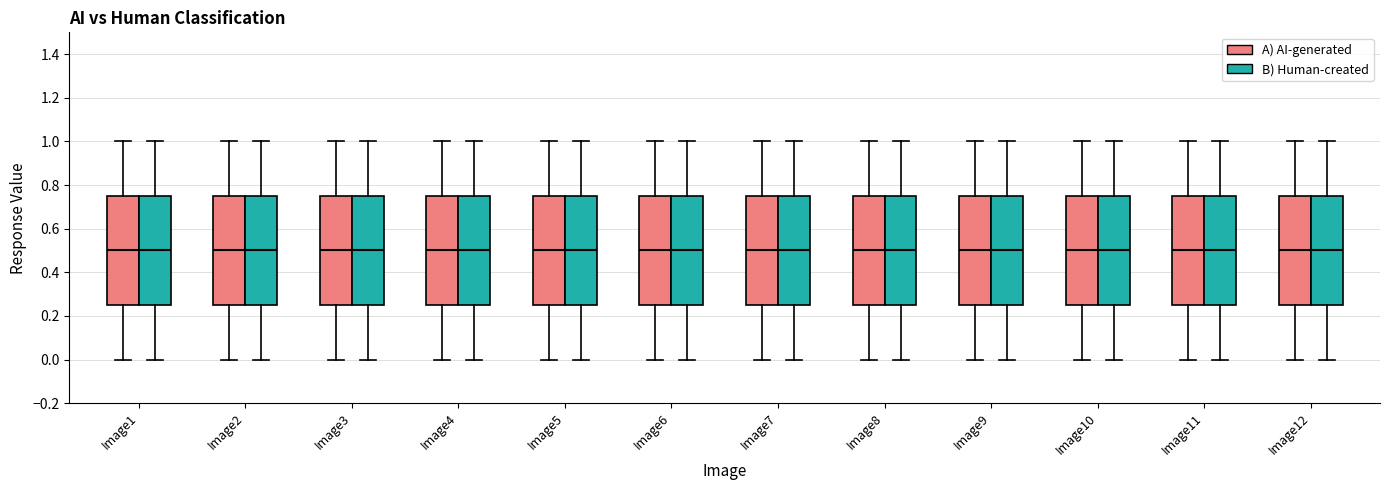

Reading left to right, transcribe this box plot: for each box, give where its median line is, the range the box spans, and where its two whiskers end, as read against the y-axis. The values are not printed on the chart, so give them approximately, as read against the axis.

Image1 (A) AI-generated): median 0.50, box 0.26 to 0.76, whiskers 0.00 to 1.00
Image1 (B) Human-created): median 0.50, box 0.26 to 0.76, whiskers 0.00 to 1.00
Image2 (A) AI-generated): median 0.50, box 0.26 to 0.76, whiskers 0.00 to 1.00
Image2 (B) Human-created): median 0.50, box 0.26 to 0.76, whiskers 0.00 to 1.00
Image3 (A) AI-generated): median 0.50, box 0.26 to 0.76, whiskers 0.00 to 1.00
Image3 (B) Human-created): median 0.50, box 0.26 to 0.76, whiskers 0.00 to 1.00
Image4 (A) AI-generated): median 0.50, box 0.26 to 0.76, whiskers 0.00 to 1.00
Image4 (B) Human-created): median 0.50, box 0.26 to 0.76, whiskers 0.00 to 1.00
Image5 (A) AI-generated): median 0.50, box 0.26 to 0.76, whiskers 0.00 to 1.00
Image5 (B) Human-created): median 0.50, box 0.26 to 0.76, whiskers 0.00 to 1.00
Image6 (A) AI-generated): median 0.50, box 0.26 to 0.76, whiskers 0.00 to 1.00
Image6 (B) Human-created): median 0.50, box 0.26 to 0.76, whiskers 0.00 to 1.00
Image7 (A) AI-generated): median 0.50, box 0.26 to 0.76, whiskers 0.00 to 1.00
Image7 (B) Human-created): median 0.50, box 0.26 to 0.76, whiskers 0.00 to 1.00
Image8 (A) AI-generated): median 0.50, box 0.26 to 0.76, whiskers 0.00 to 1.00
Image8 (B) Human-created): median 0.50, box 0.26 to 0.76, whiskers 0.00 to 1.00
Image9 (A) AI-generated): median 0.50, box 0.26 to 0.76, whiskers 0.00 to 1.00
Image9 (B) Human-created): median 0.50, box 0.26 to 0.76, whiskers 0.00 to 1.00
Image10 (A) AI-generated): median 0.50, box 0.26 to 0.76, whiskers 0.00 to 1.00
Image10 (B) Human-created): median 0.50, box 0.26 to 0.76, whiskers 0.00 to 1.00
Image11 (A) AI-generated): median 0.50, box 0.26 to 0.76, whiskers 0.00 to 1.00
Image11 (B) Human-created): median 0.50, box 0.26 to 0.76, whiskers 0.00 to 1.00
Image12 (A) AI-generated): median 0.50, box 0.26 to 0.76, whiskers 0.00 to 1.00
Image12 (B) Human-created): median 0.50, box 0.26 to 0.76, whiskers 0.00 to 1.00